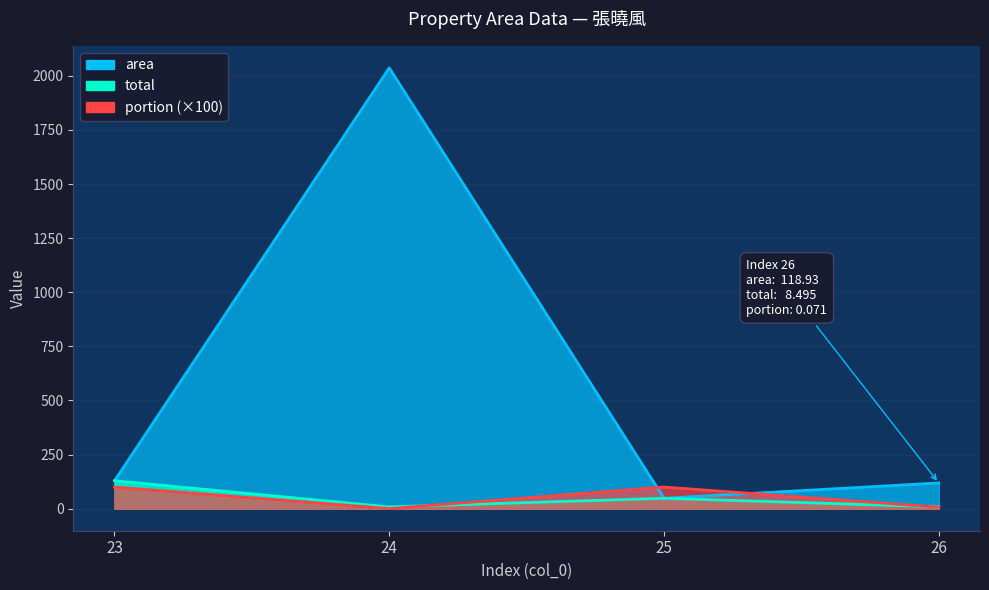

What are all the series names shown in the legend?

area, total, portion